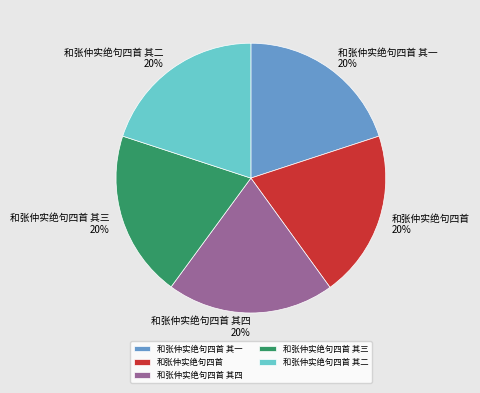

Is it true that 和张仲实绝句四首 其二 is 30% of the pie?

False